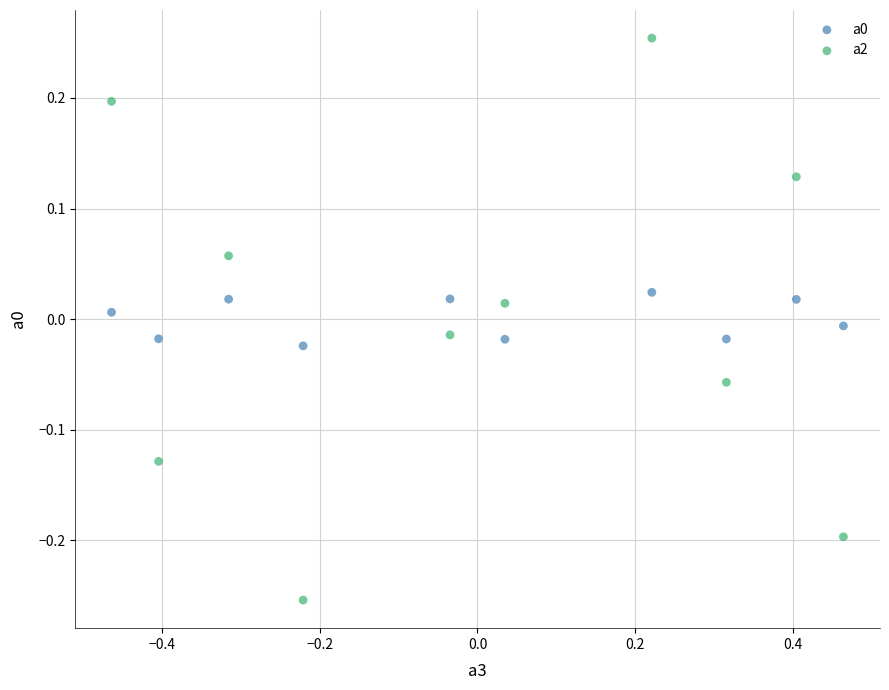

Across all data points, what is the range of Y values (max minus min)?

0.5